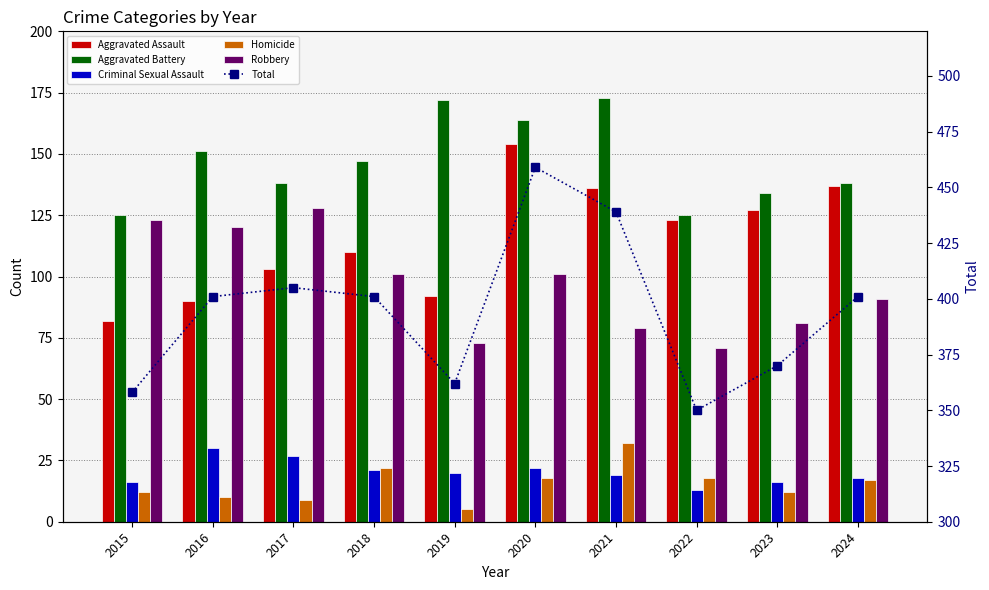

What is the maximum value for Homicide?

32